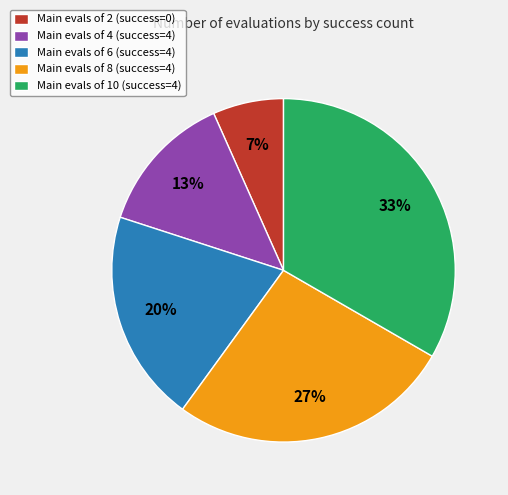

Rank the categories by value from highest to lowest.

Main evals of 10 (success=4), Main evals of 8 (success=4), Main evals of 6 (success=4), Main evals of 4 (success=4), Main evals of 2 (success=0)